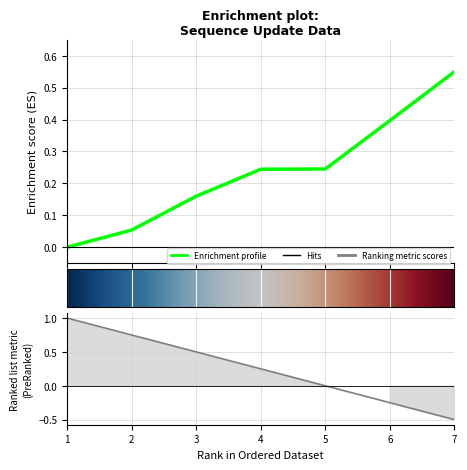

How many values are above zero?

6